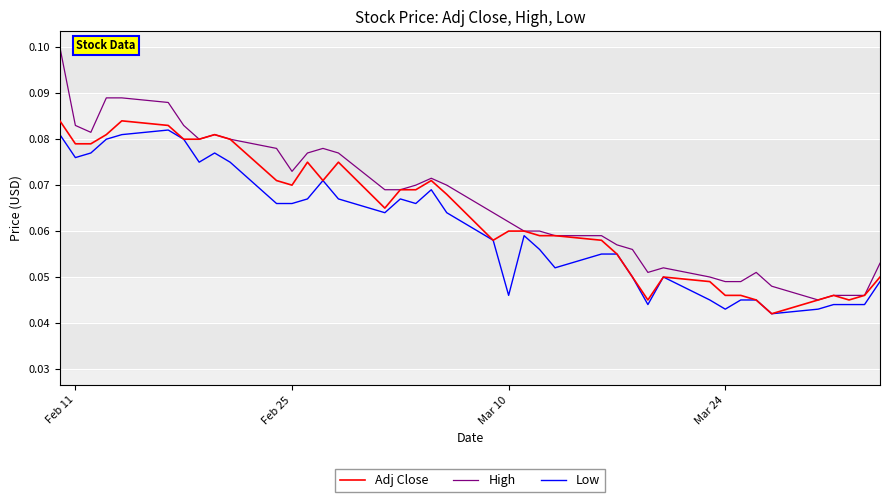

Which series has the largest range (max minus min)?

High